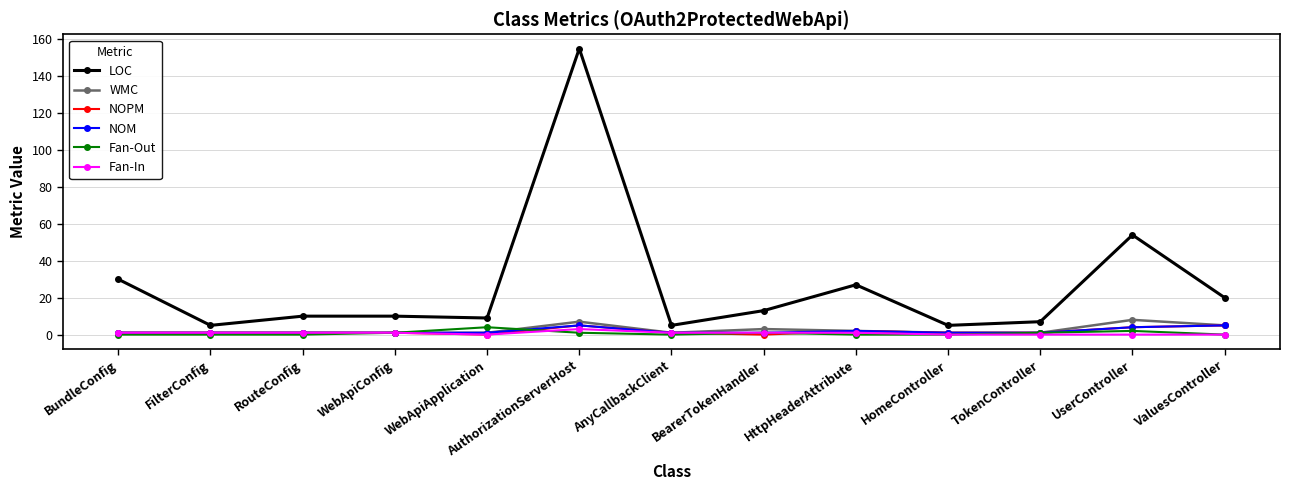

Does the chart display data point markers on the line(s)?

Yes